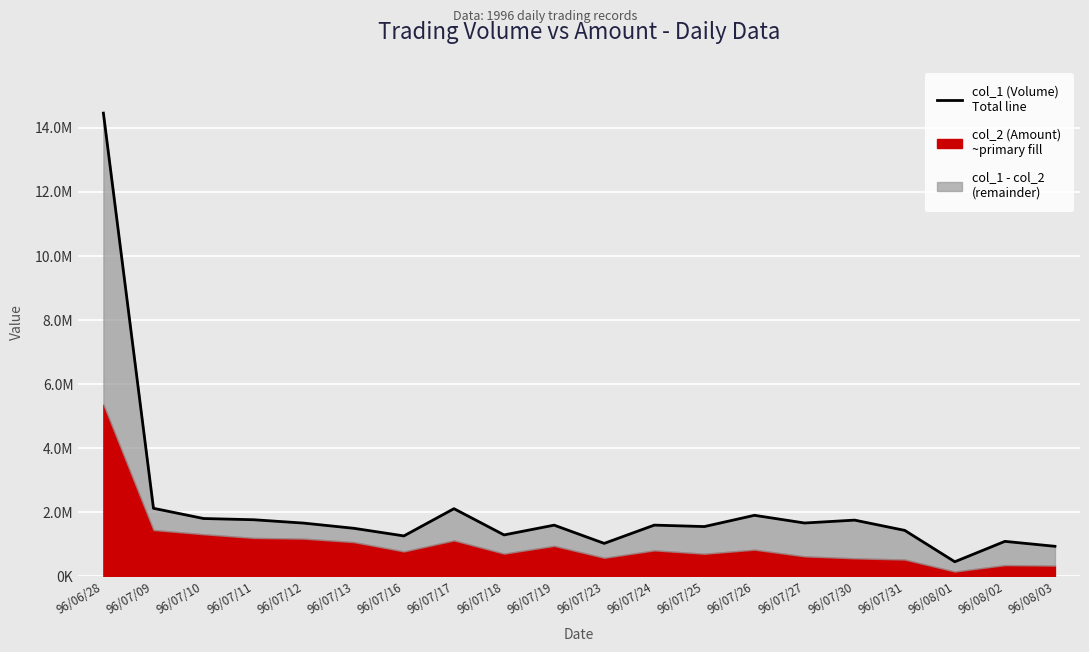

True or false: there are more than 0 points higher than both neighbors.

True